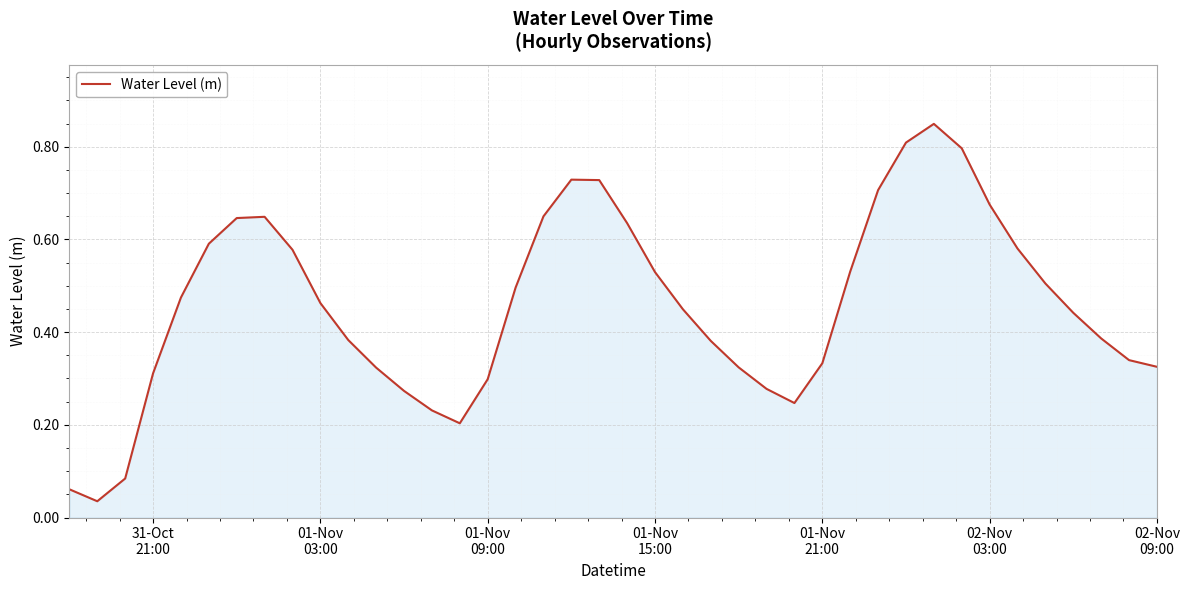

Is this an area chart (filled region under the line)?

Yes